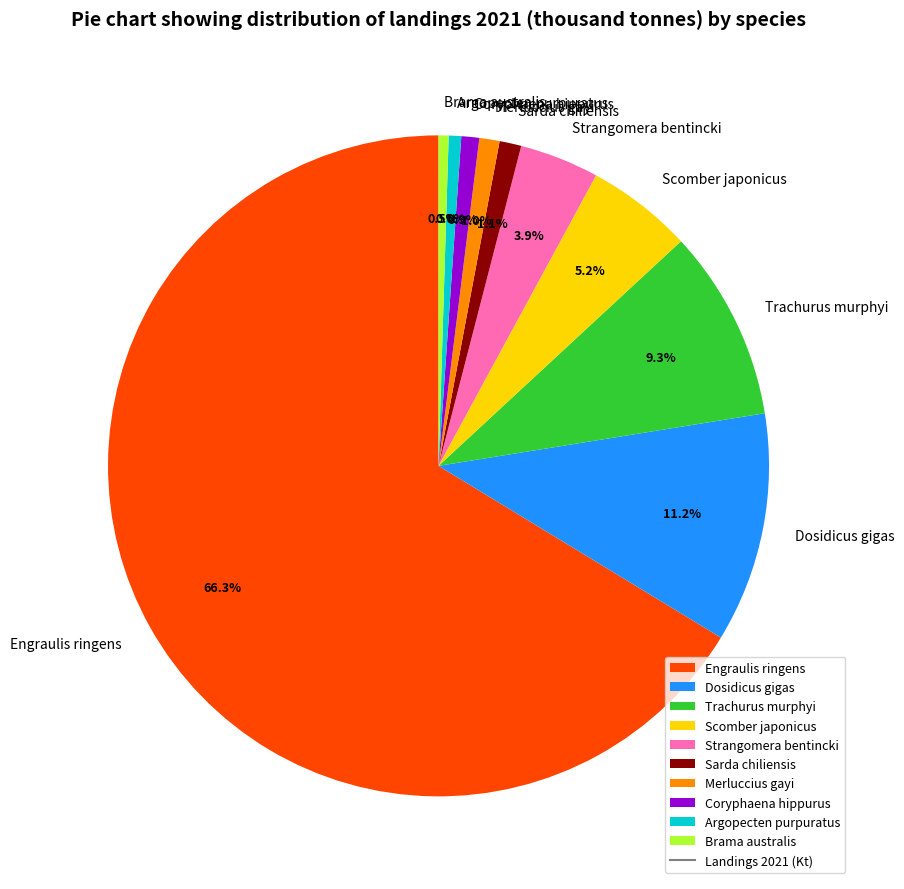

Which slice is the largest?

Engraulis ringens